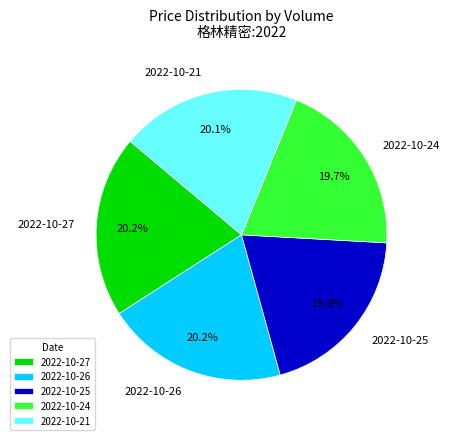

How many slices are in this pie chart?

5